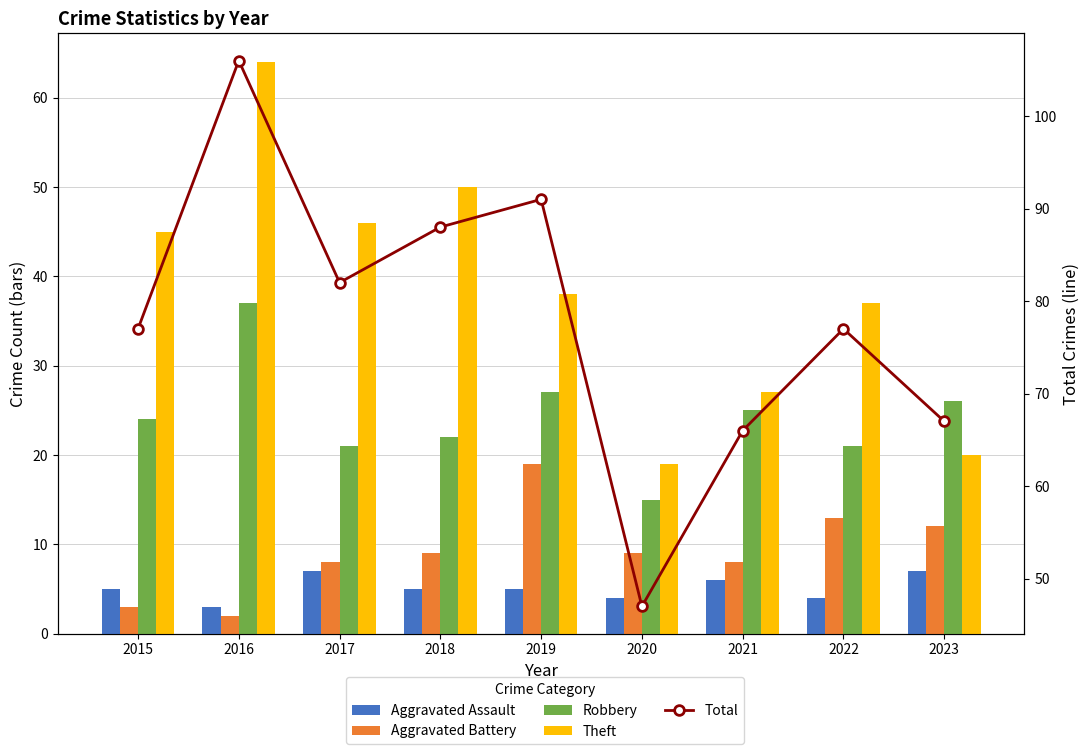

Which series has the largest range (max minus min)?

Total